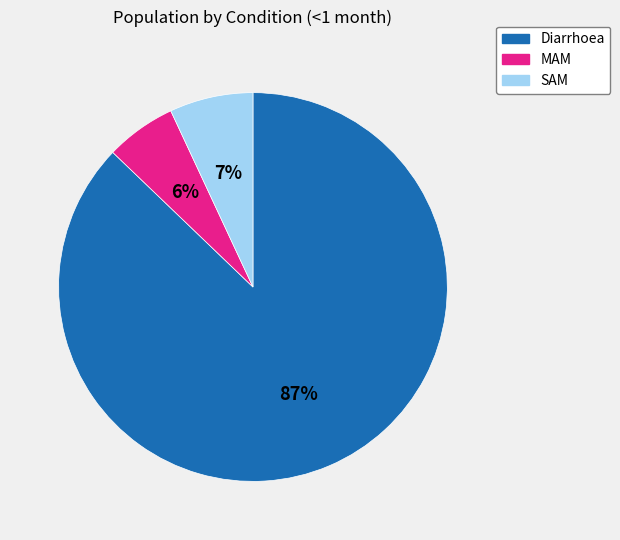

Which slice represents more than half of the pie?

Diarrhoea